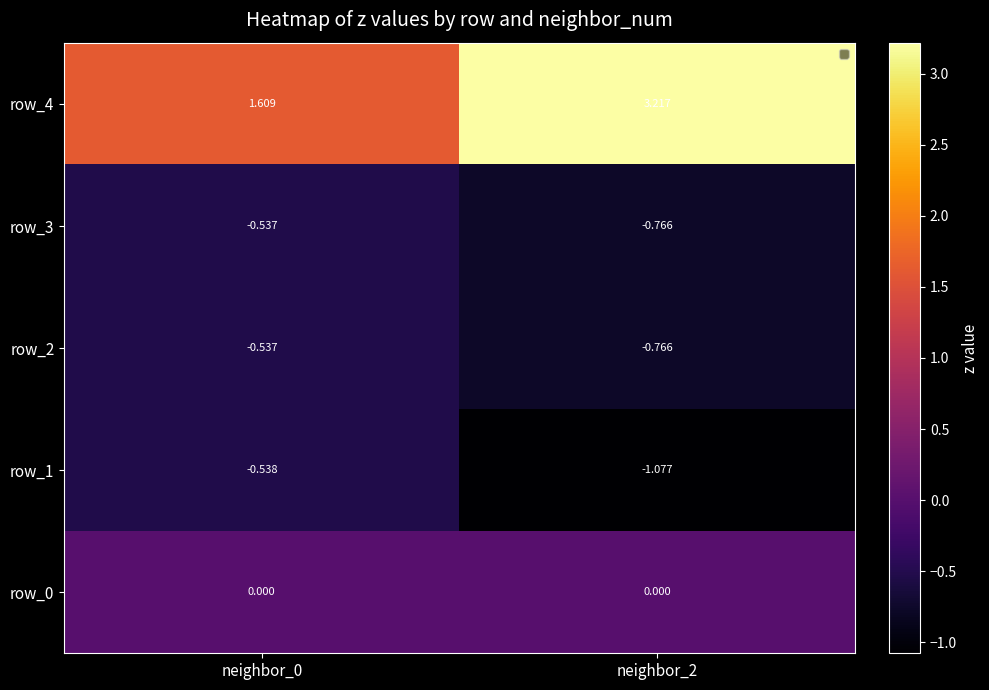

The row_4 series shows 3.2 at neighbor_2. True or false?

True